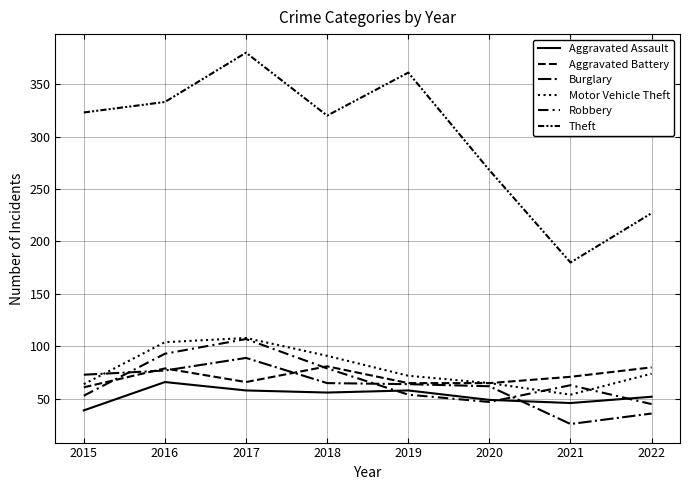

Read the Motor Vehicle Theft value at 2019, to the nearest 10.

70